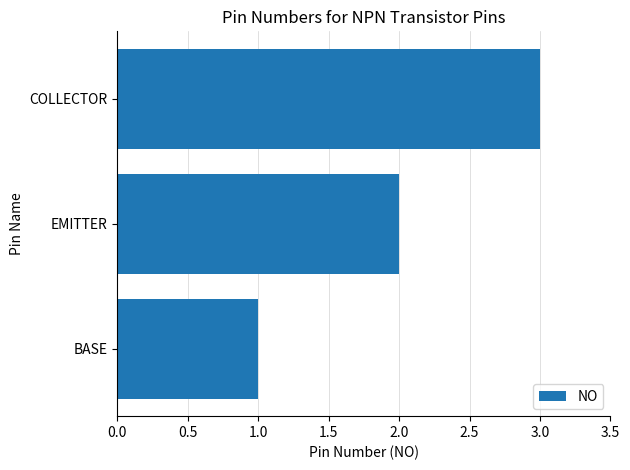

What is the change in value from BASE to EMITTER?

+1